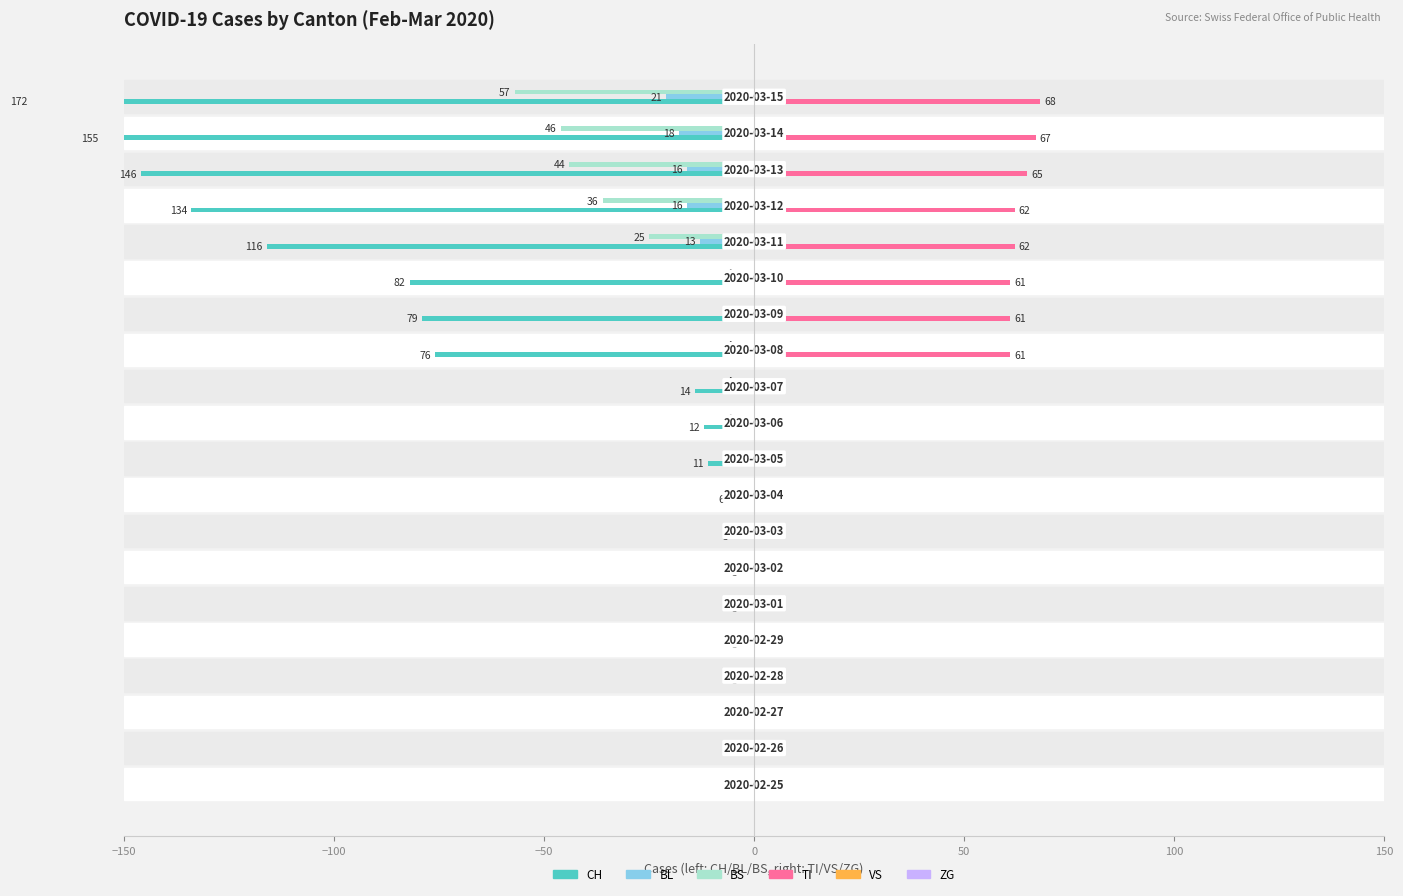

Is the value of VS at 0 greater than the value of BL at 16?

Yes